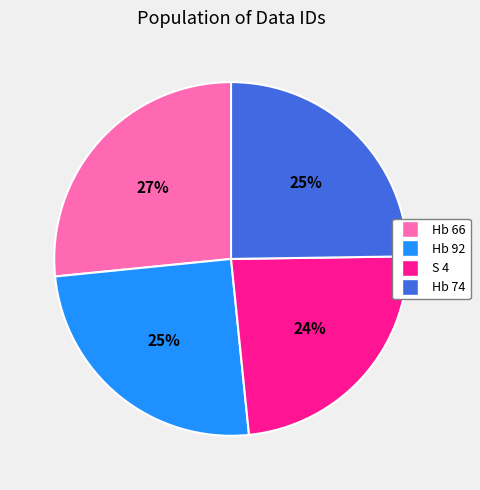

Does Hb 92 represent more than half of the total?

No